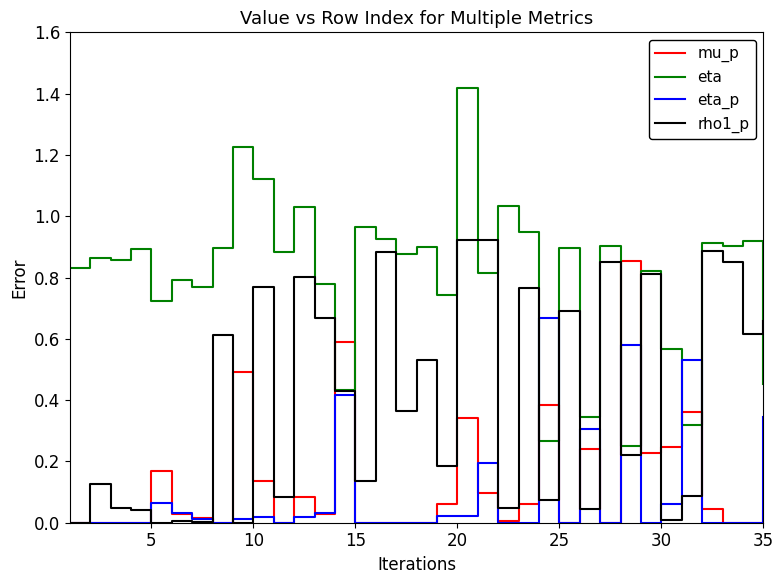

Which series has the widest spread of values?

eta